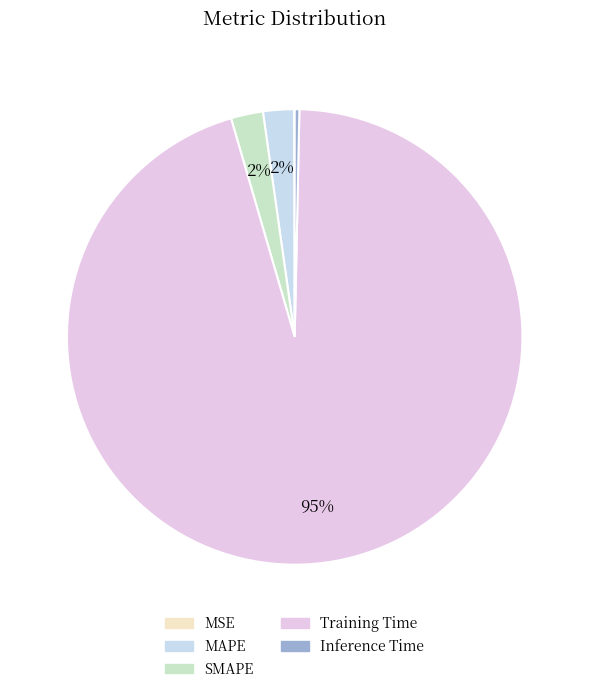

To the nearest percent, what portion does Training Time represent?

95%